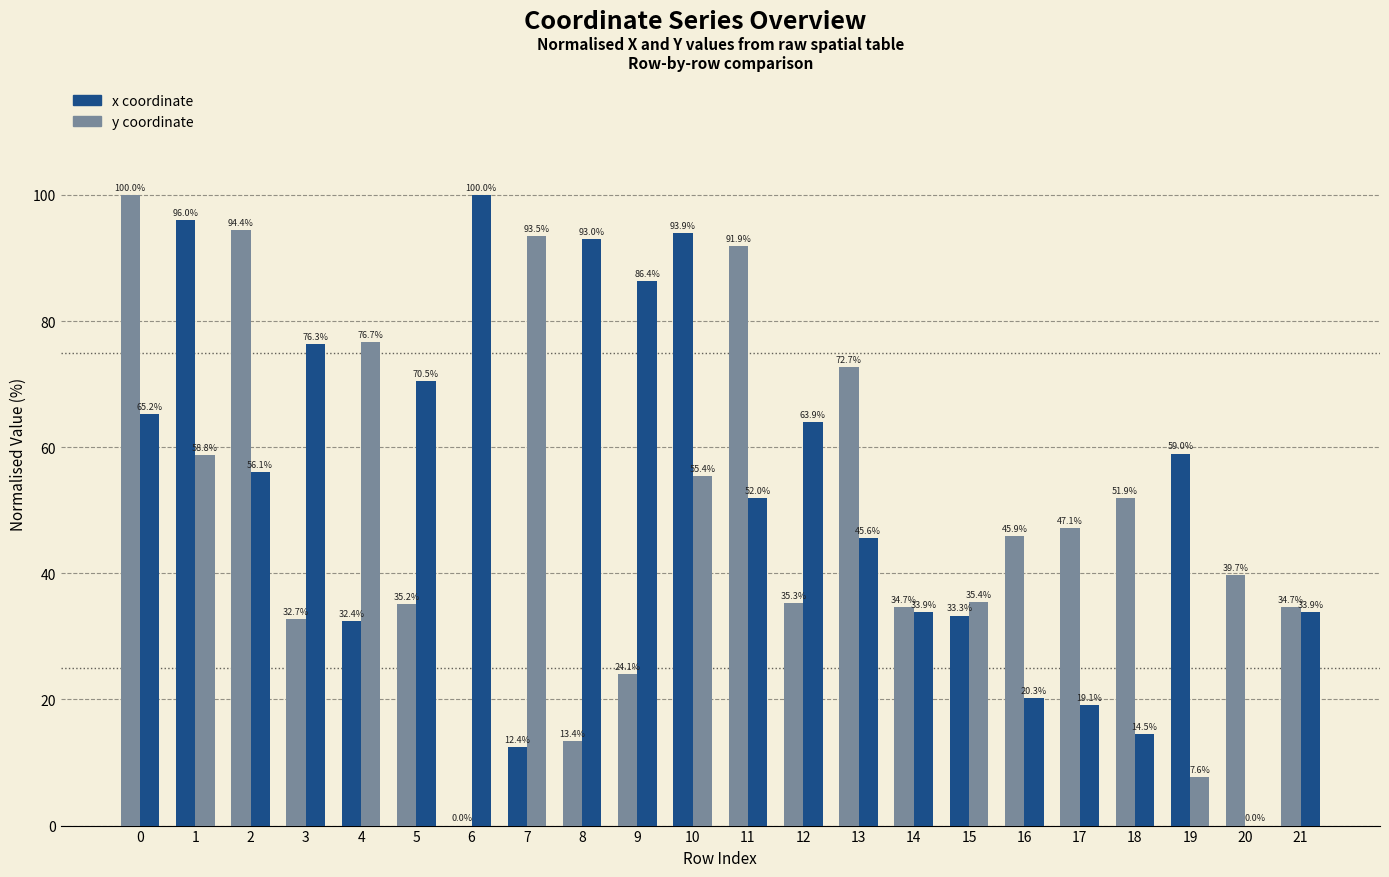

Is it true that y equals 7.6 at 19?

True